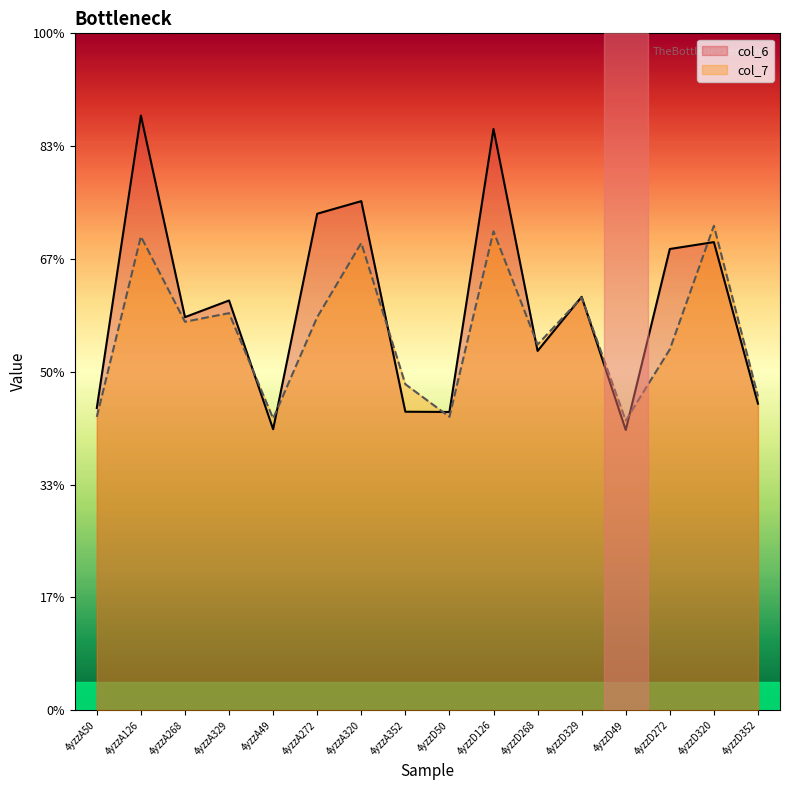

What is the difference between the maximum and minimum values in the col_6 series?

5.6